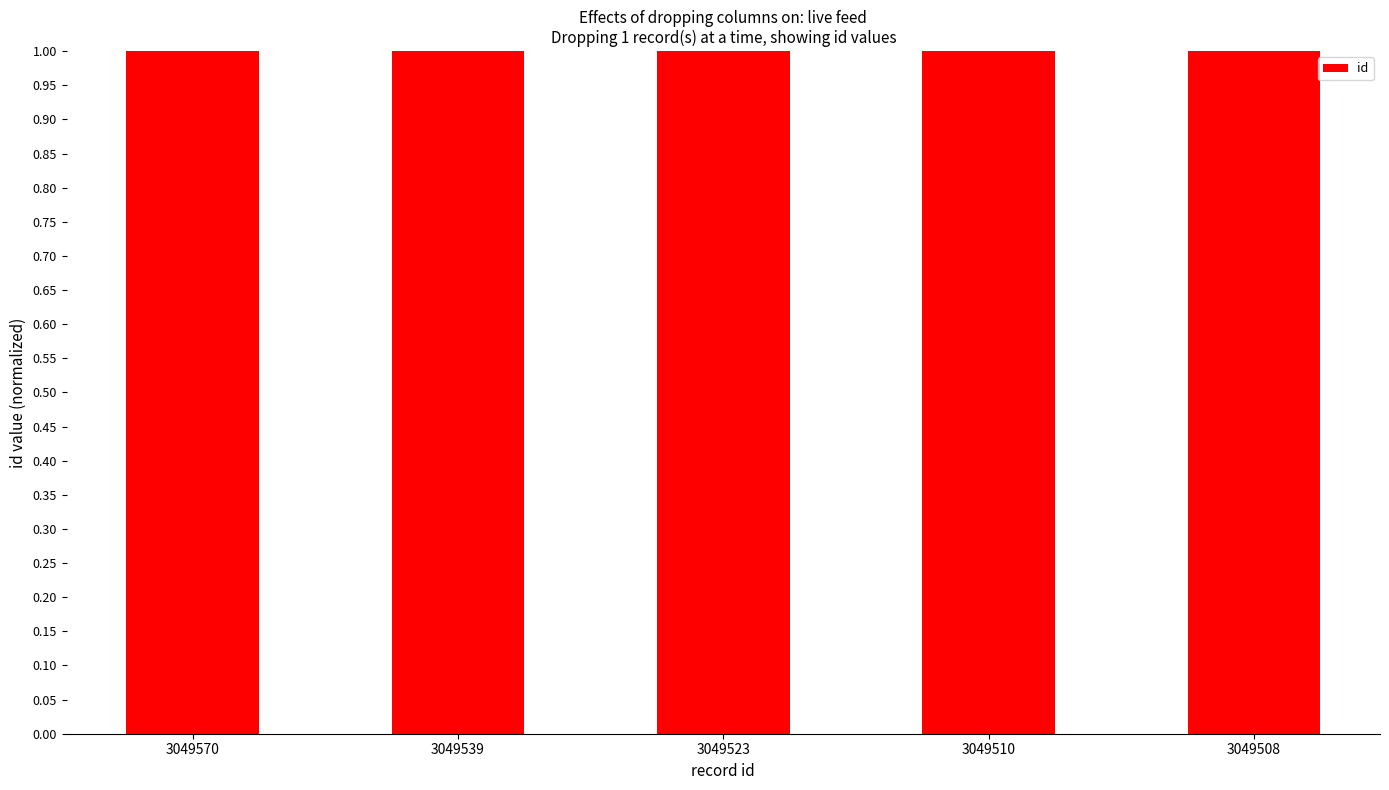

What is the sum of the values at 3049508 and 3049510?

2.0